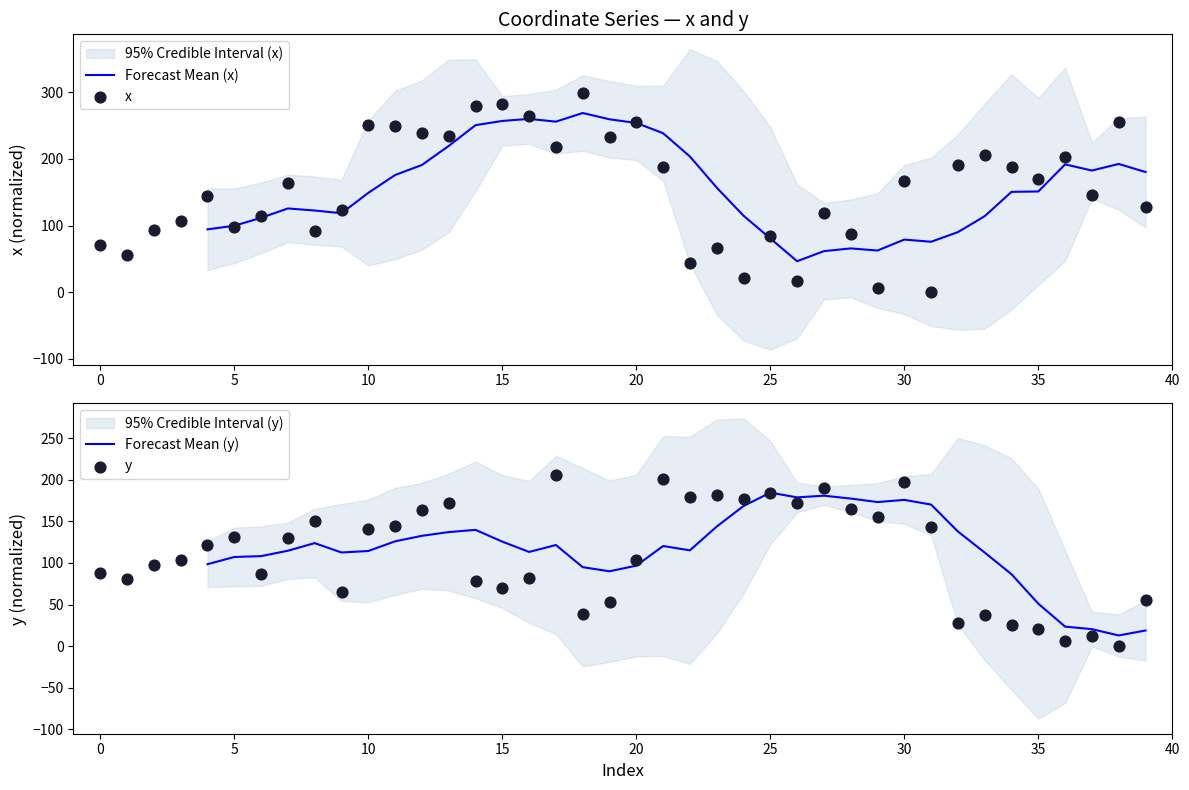

Which series contains the highest Y value?

x